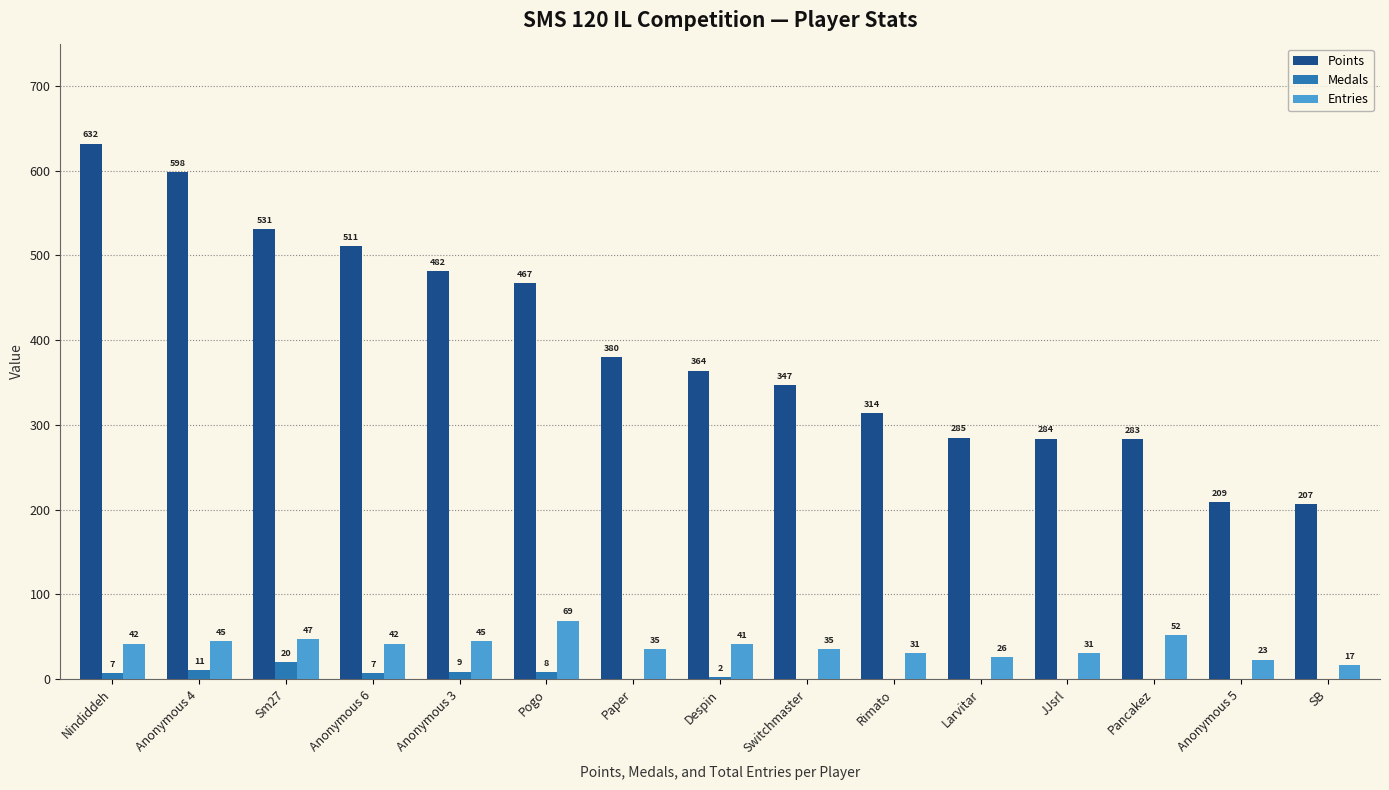

True or false: Points has a value of 598 at Anonymous 4.

True